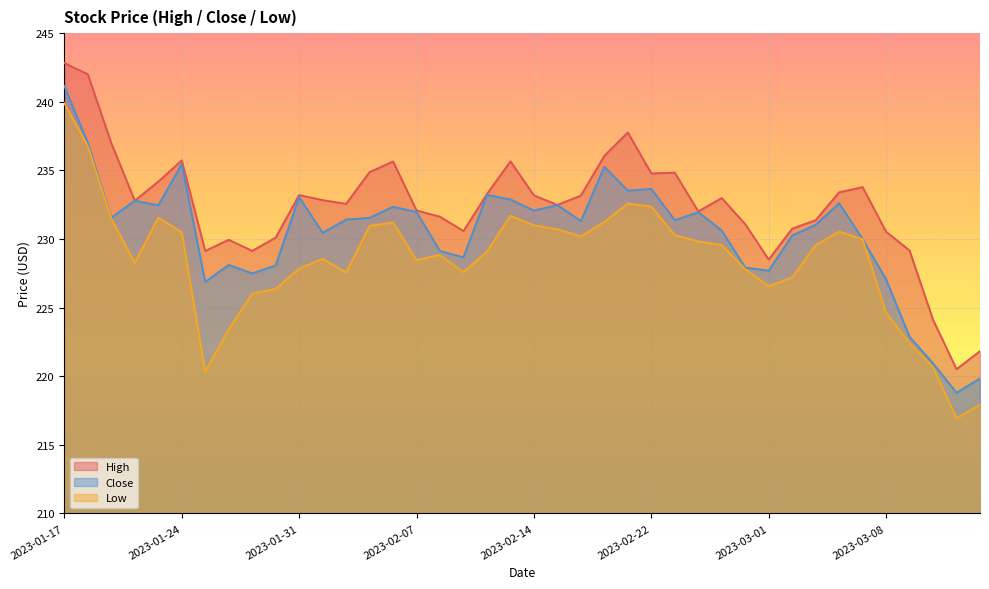

How many lines are shown in the chart?

3